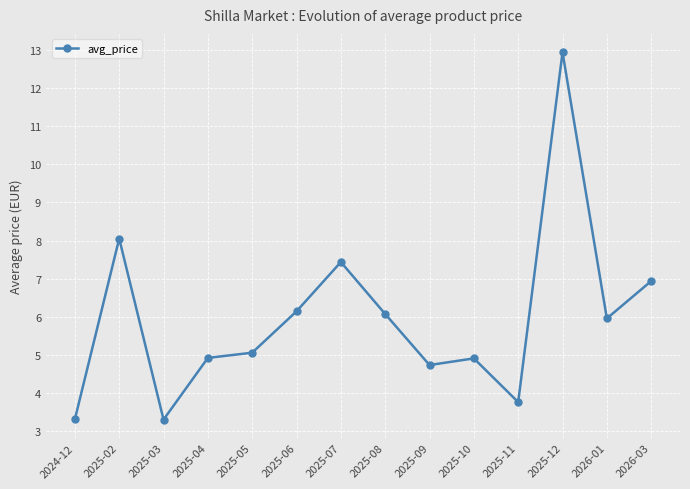

What is the label of the 14th point from the left?

2026-03